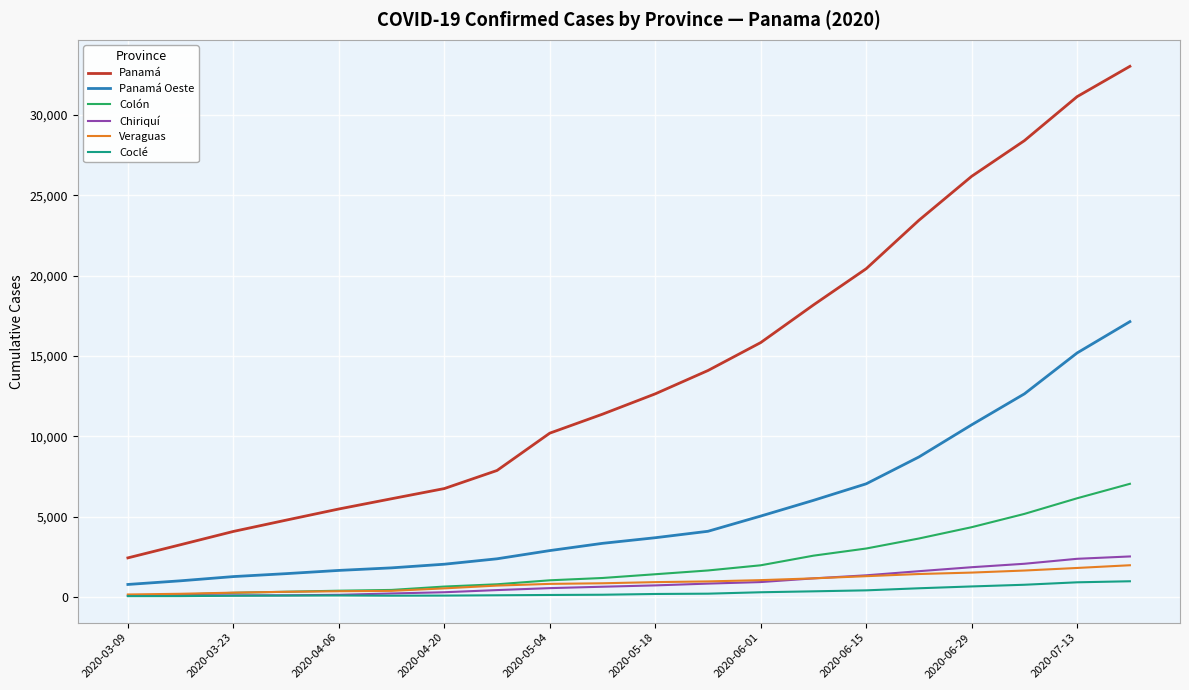

True or false: Panamá Oeste and Veraguas cross at least once.

False